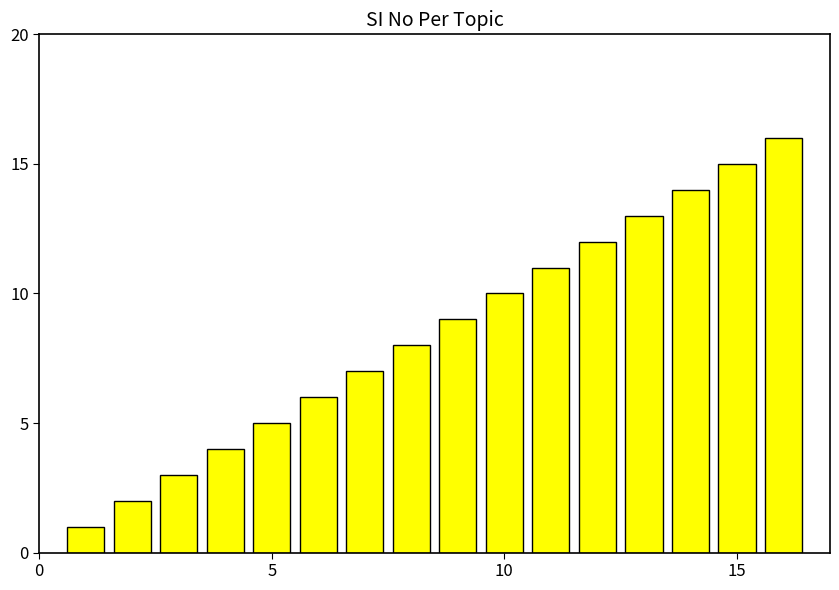

Reading left to right, list all the values displayed in this chart.

1	2	3	4	5	6	7	8	9	10	11	12	13	14	15	16